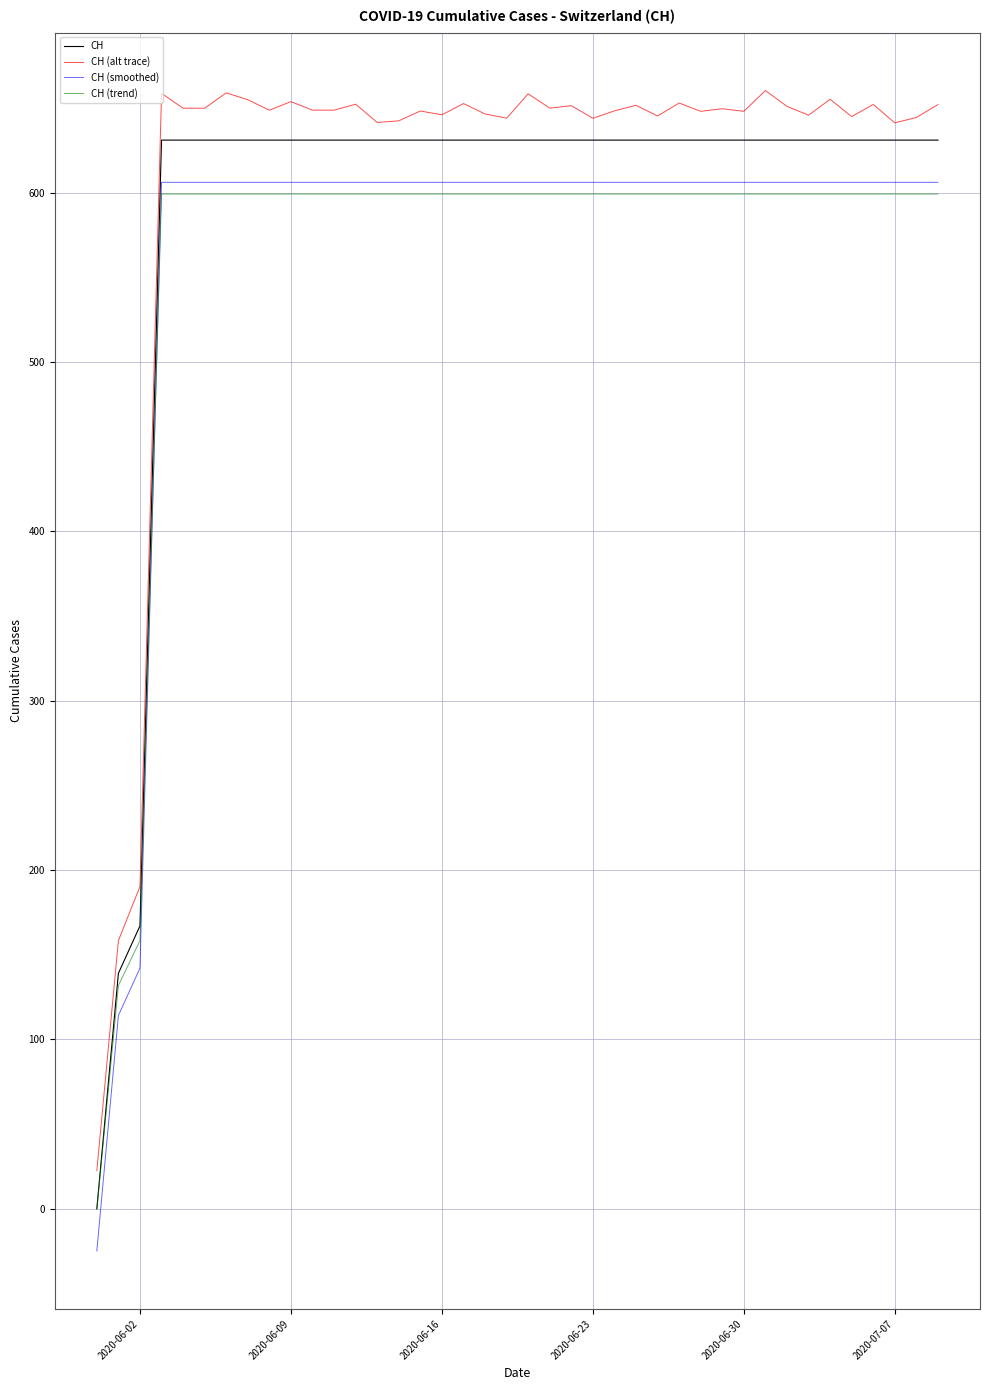

What is the sum of all CH (alt trace) values?

24409.3